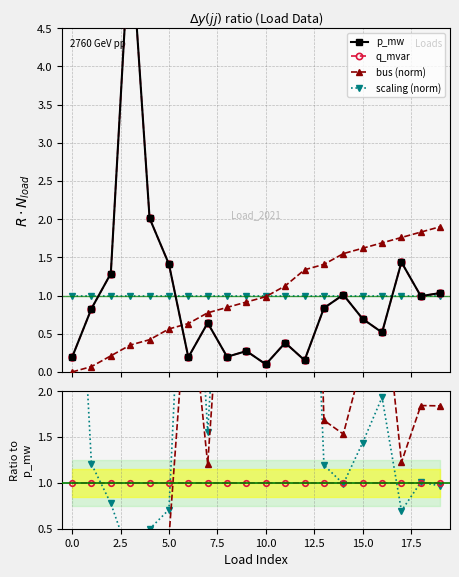

What is the value of the scaling (norm) point at the 6th from the left?

1.0